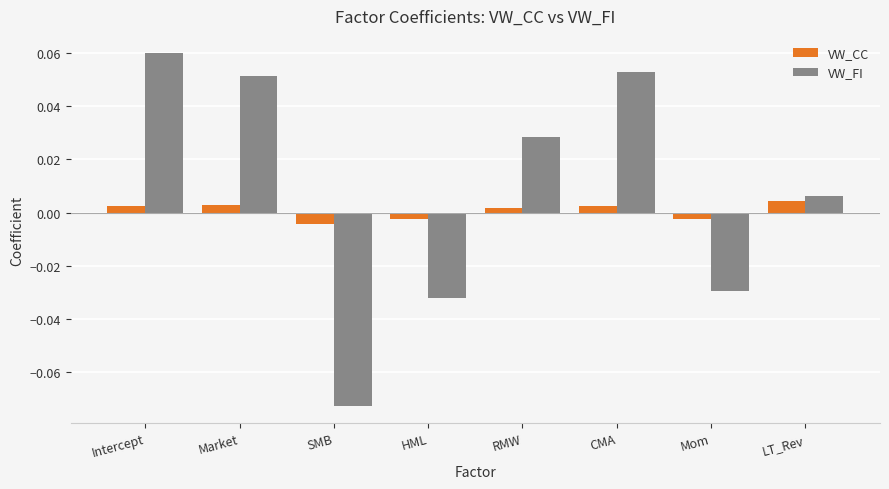

Where does the VW_FI series first go above 0?

Intercept